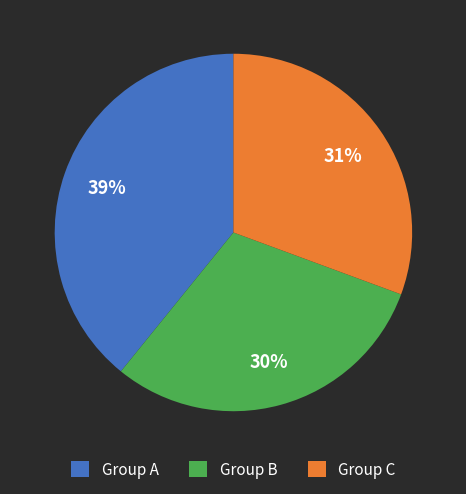

The Group B slice represents 30% of the pie. True or false?

True